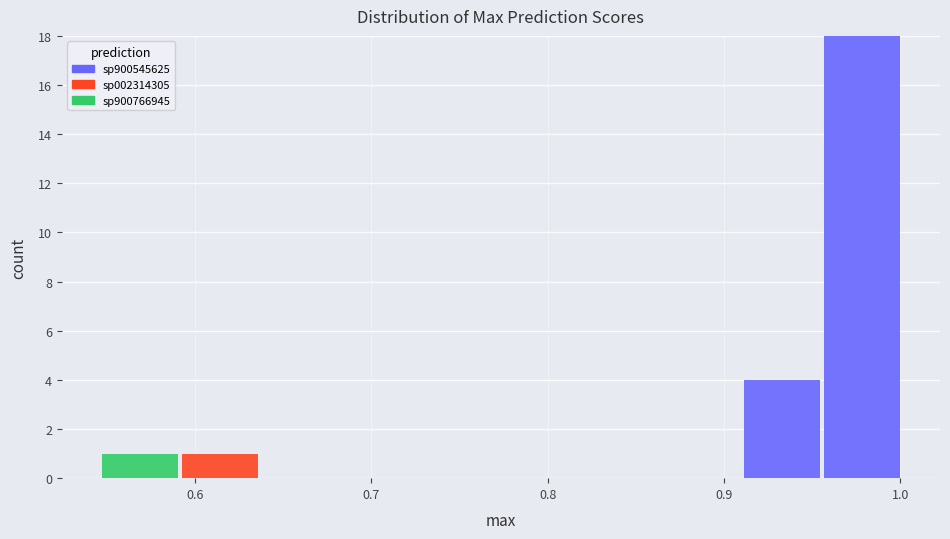

Which range on the x-axis has the tallest stacked bar (by total height)?

0.96 to 1.00